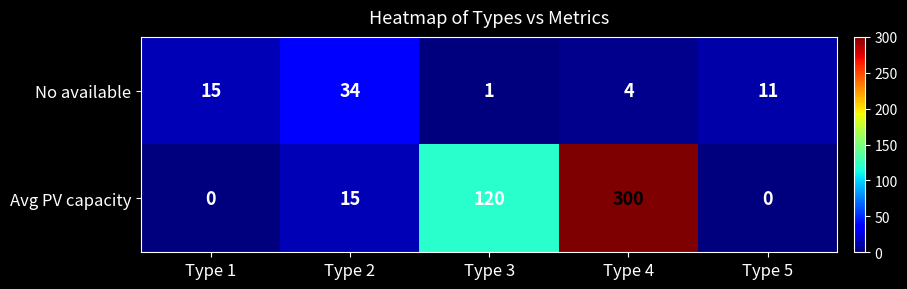

What is the sum of all No available values?

65